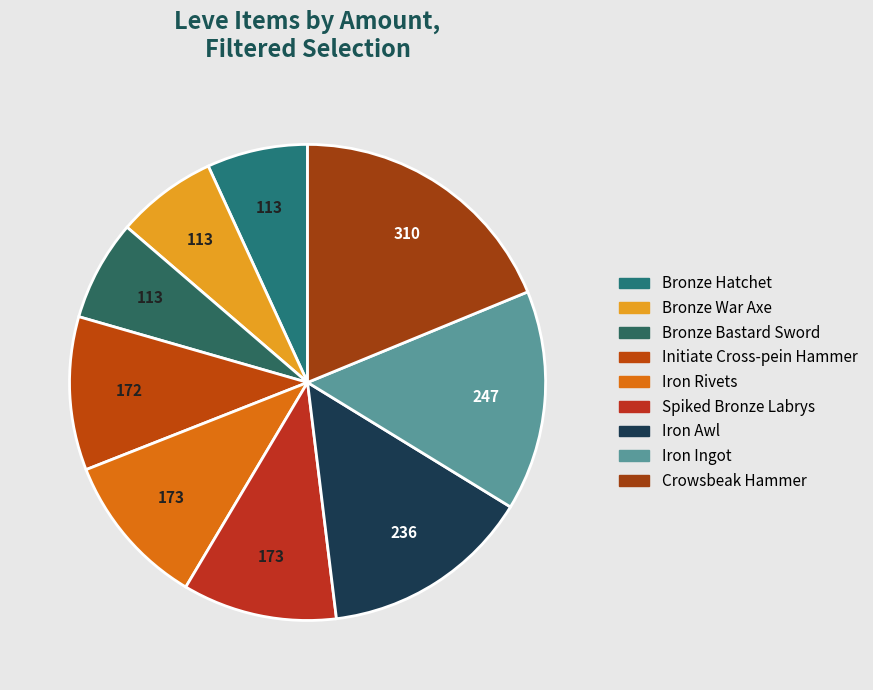

To the nearest percent, what percentage of the pie is Initiate Cross-pein Hammer?

10%